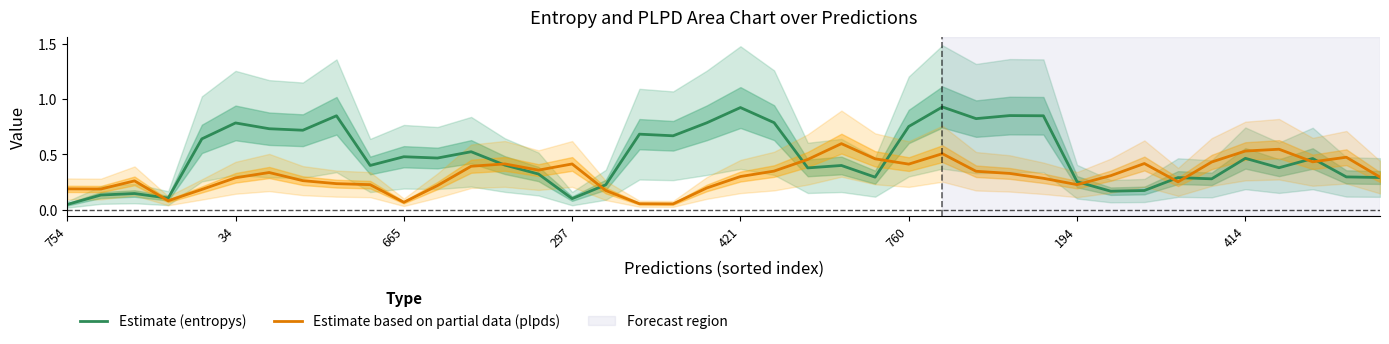

How many lines are shown in the chart?

2